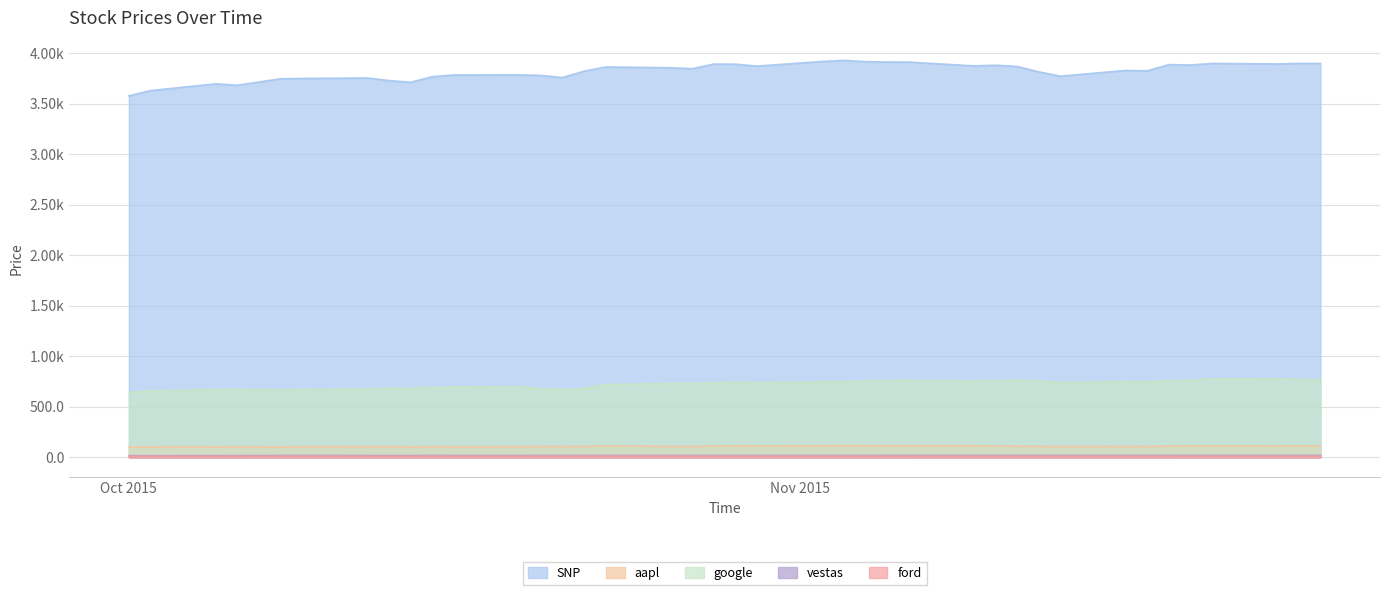

What is the total value across all series at 2015-11-16?

4715.9